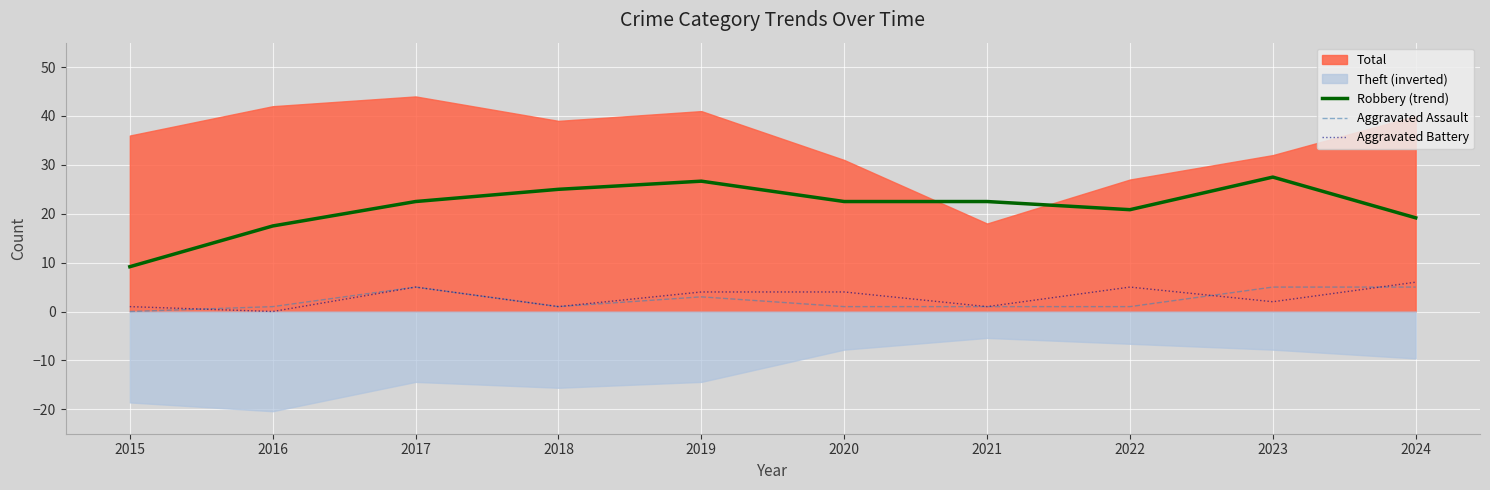

What is the highest value of the Aggravated Battery series?

6.0